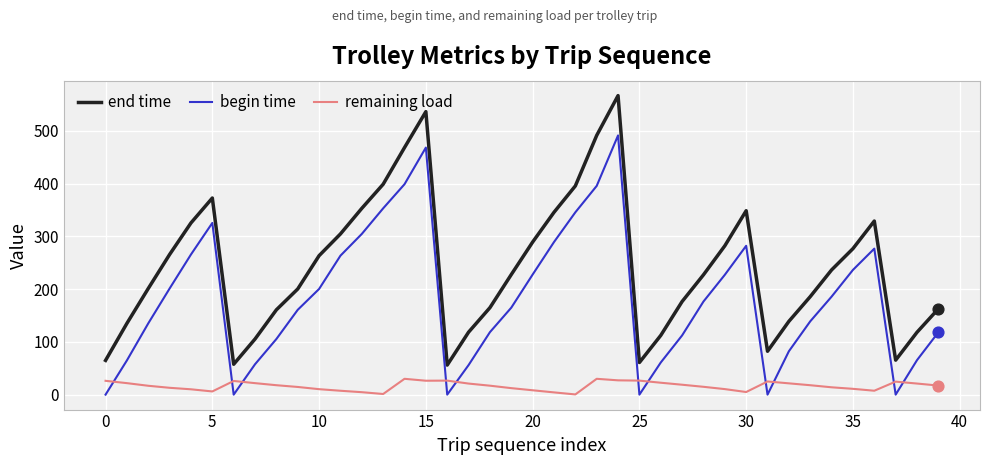

Which series has the largest total across all categories?

end time